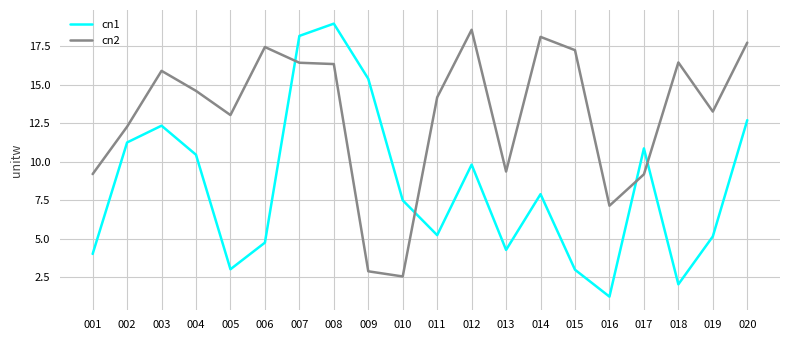

Rank the series at 004 from lowest to highest value.

cn1, cn2